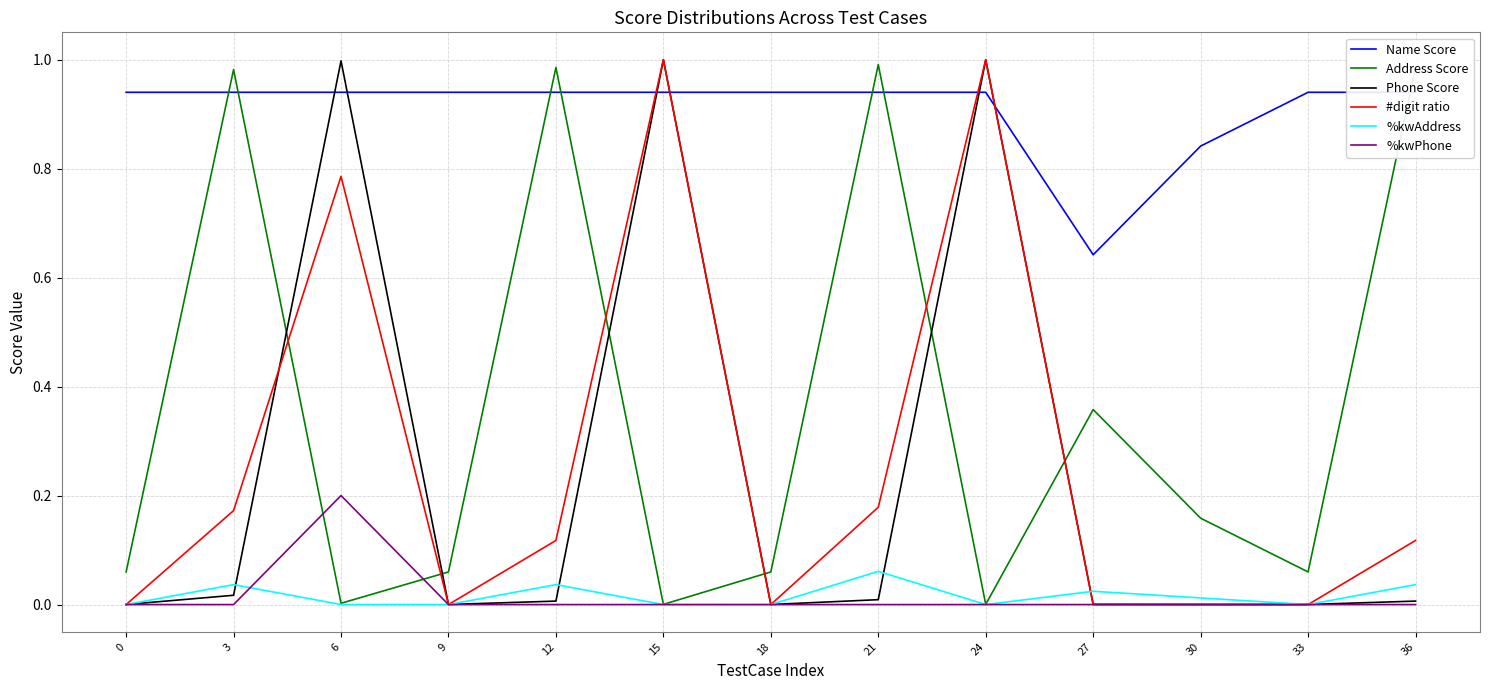

What is the difference between the maximum and minimum values in the Phone Score series?

1.0